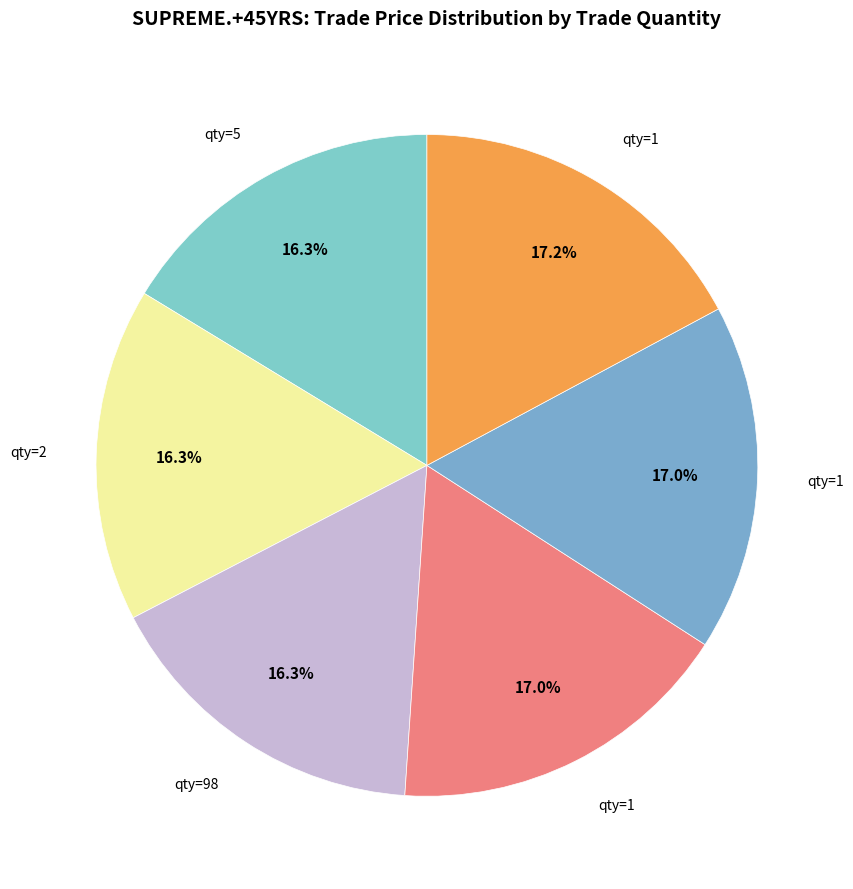

What is the largest slice in the pie chart?

1